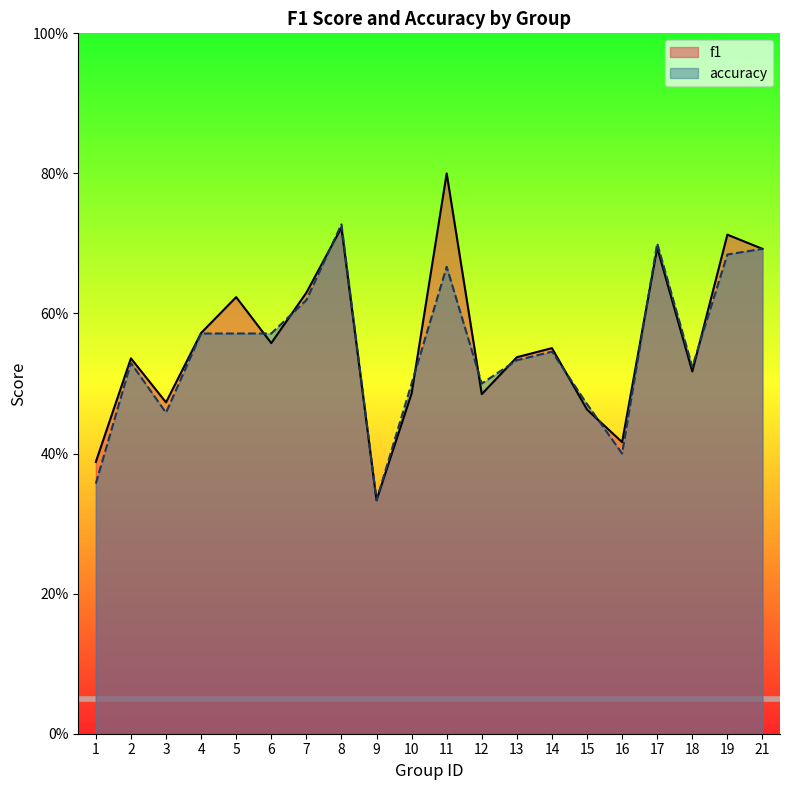

Between 4 and 11, which series saw the biggest shift?

f1